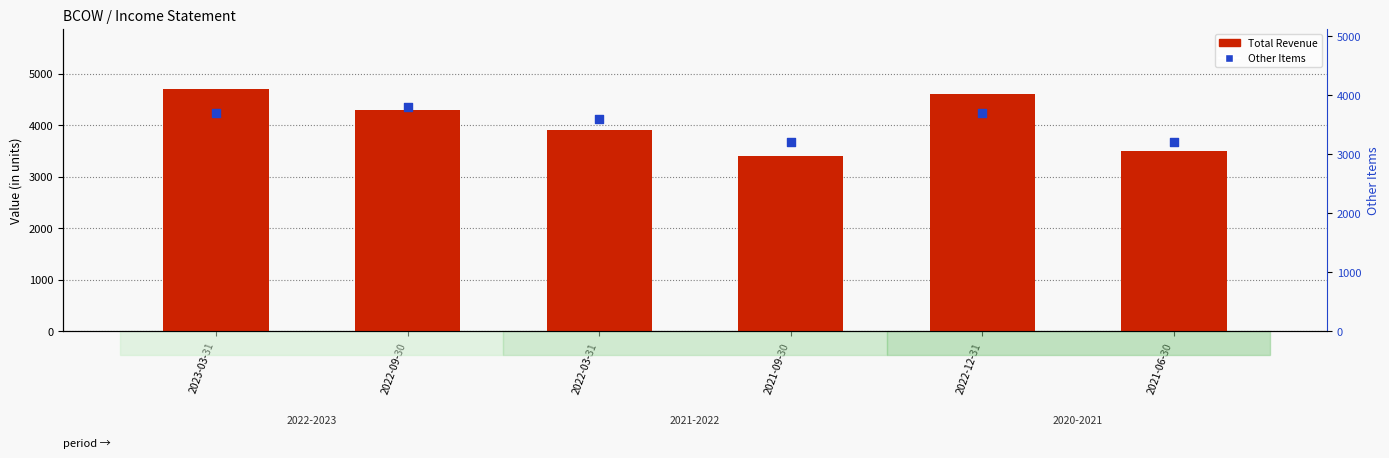

Is the value of Other Items at 2021-06-30 greater than the value of Total Revenue at 2022-12-31?

No